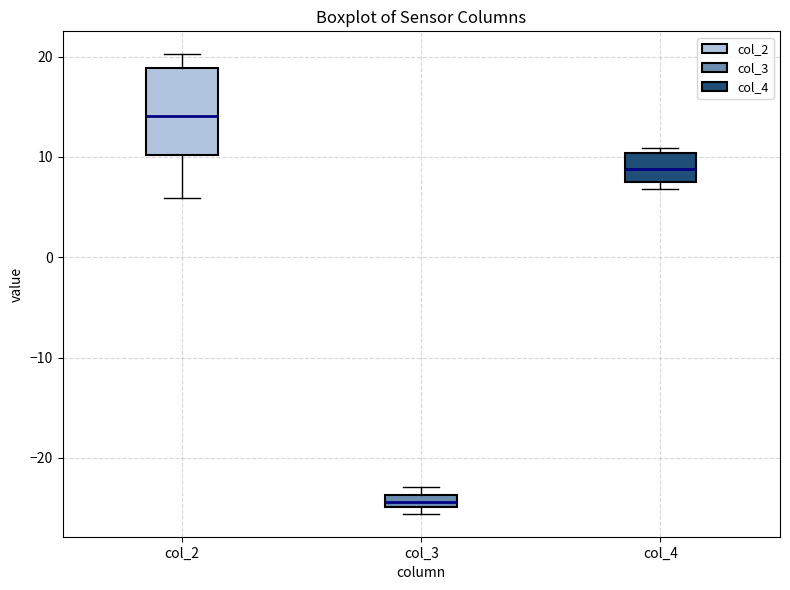

Which box has the highest median line?

col_2